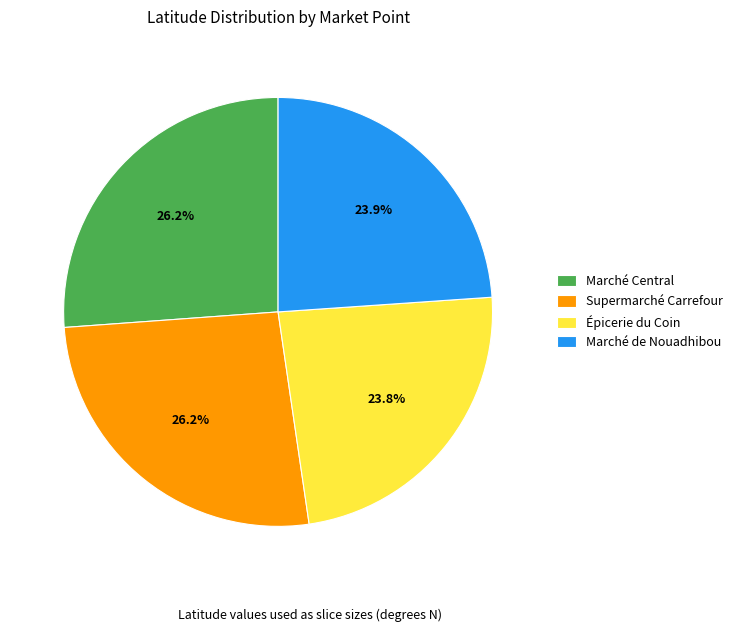

True or false: Épicerie du Coin accounts for 30% of the total.

False